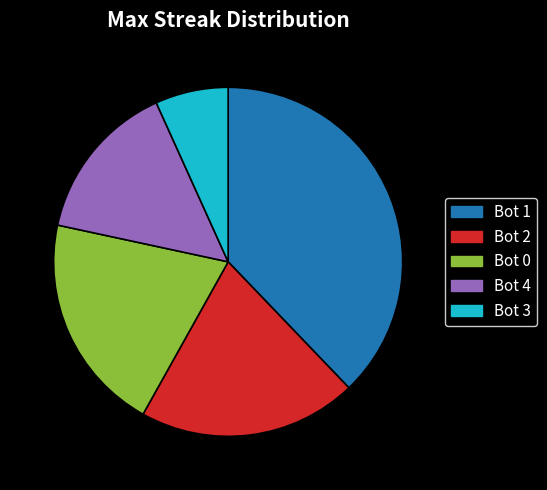

To the nearest percent, what percentage of the pie is Bot 1?

38%